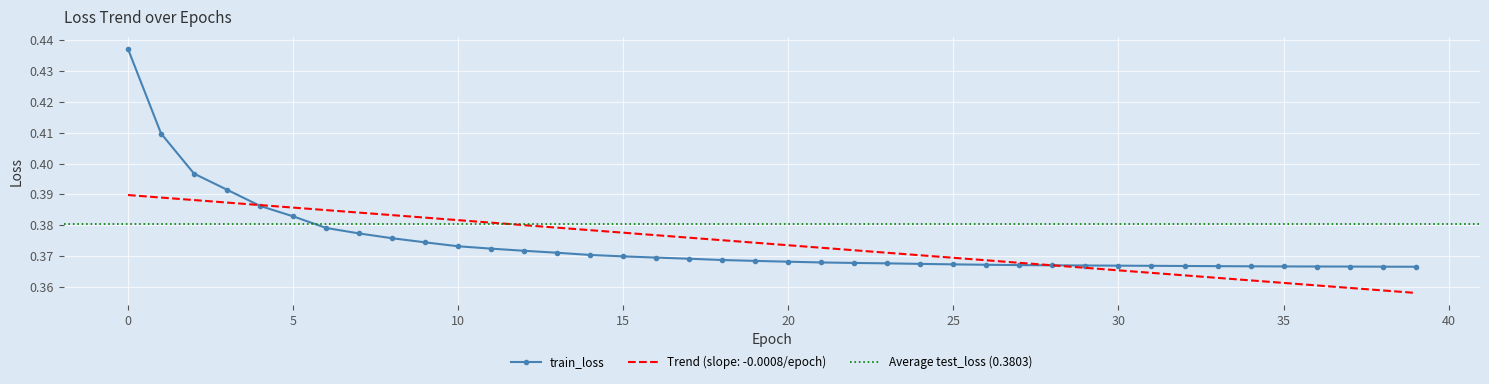

The chart shows a value of 0.2 at 37. True or false?

False